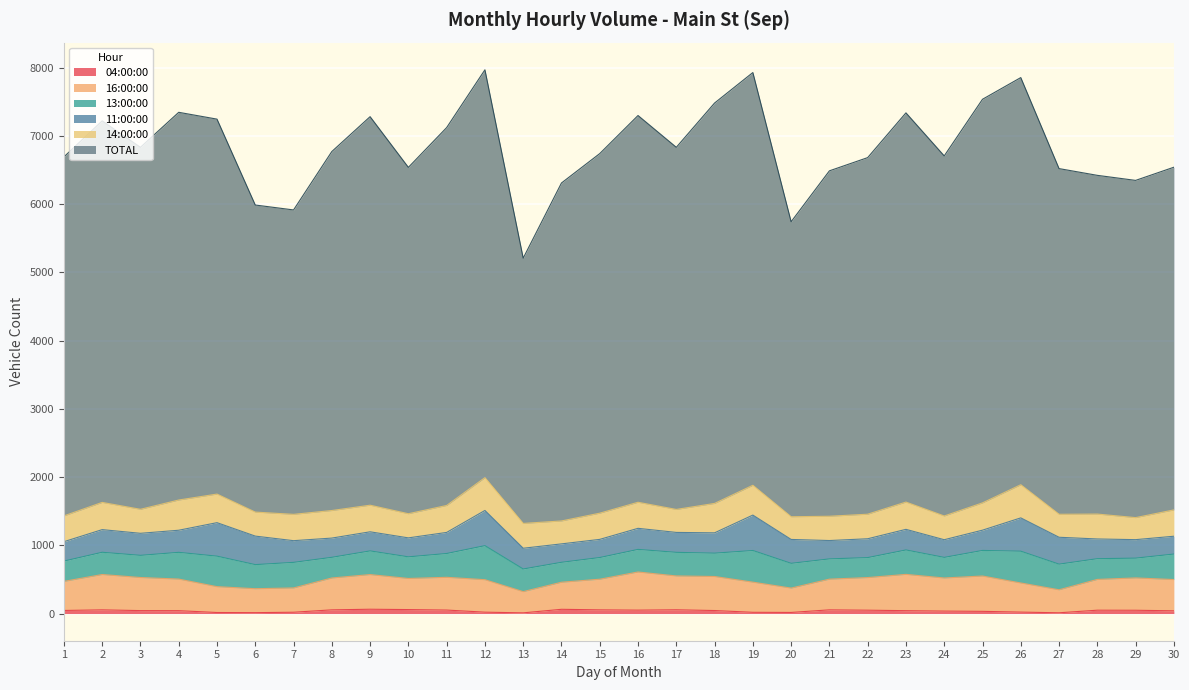

What is the value of the 04:00:00 point at the 25th from the left?

32